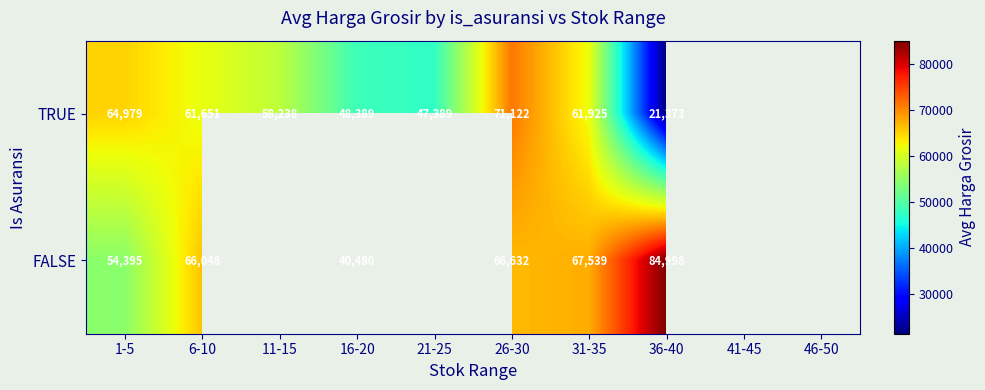

Which series changed the most between 1-5 and 6-10?

FALSE